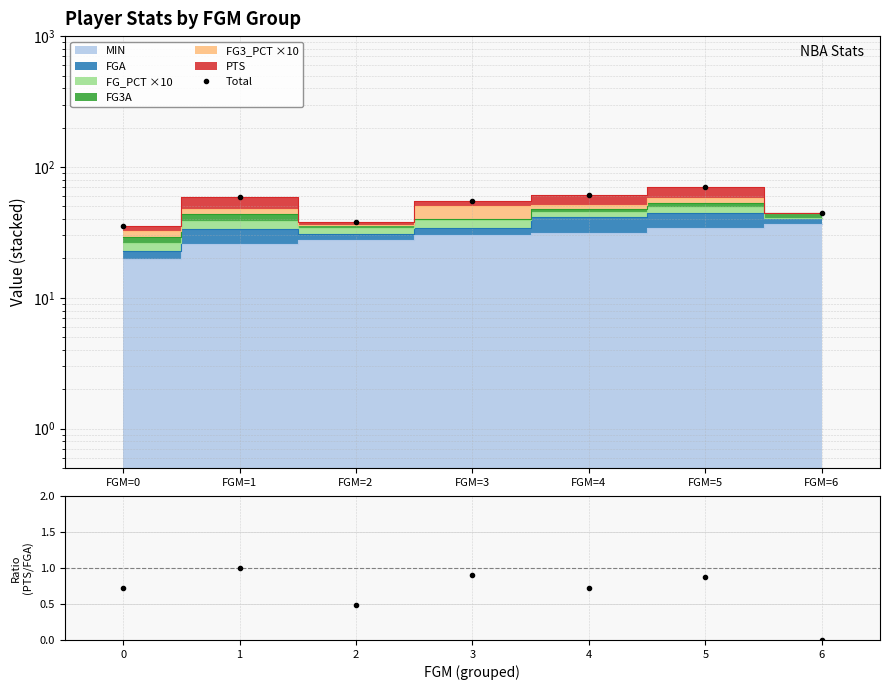

Where is the first local minimum for Total?

FGM=2